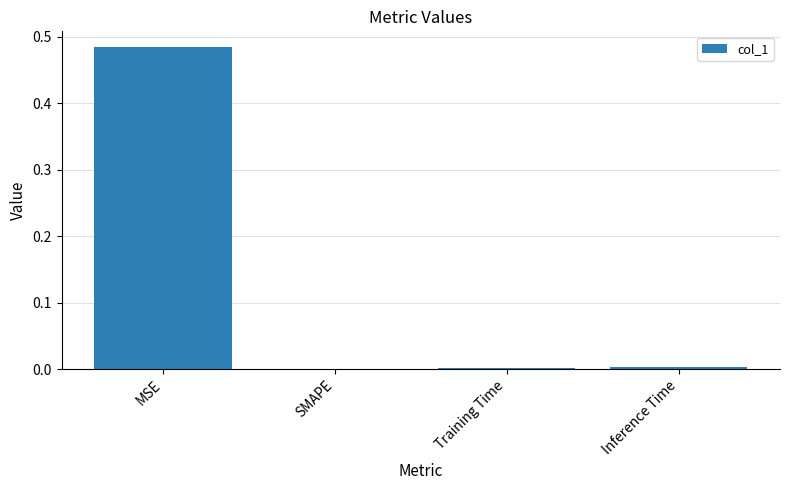

The chart shows a value of 0.8 at MSE. True or false?

False